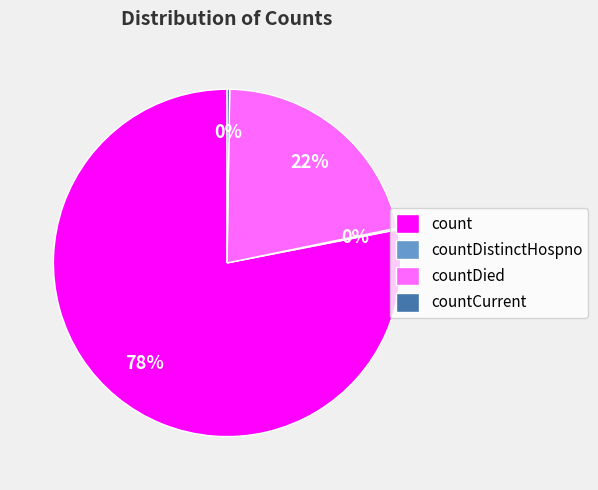

To the nearest percent, what is the average slice percentage?

25%